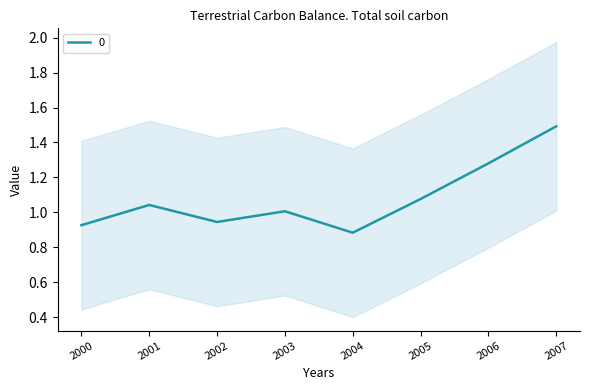

True or false: there are more than 0 points higher than both neighbors.

True